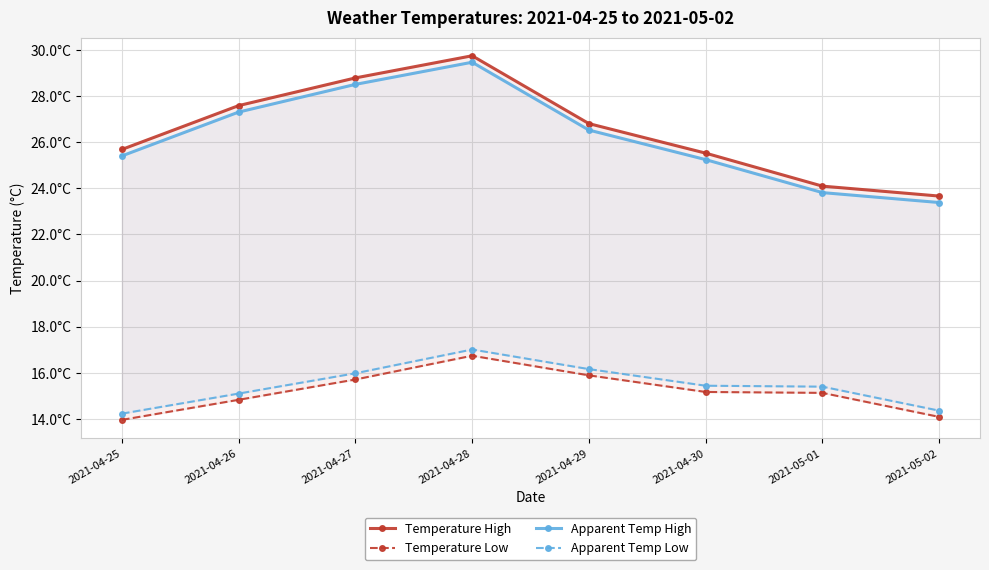

In Temperature Low, how many points are higher than both neighbors (excluding endpoints)?

1